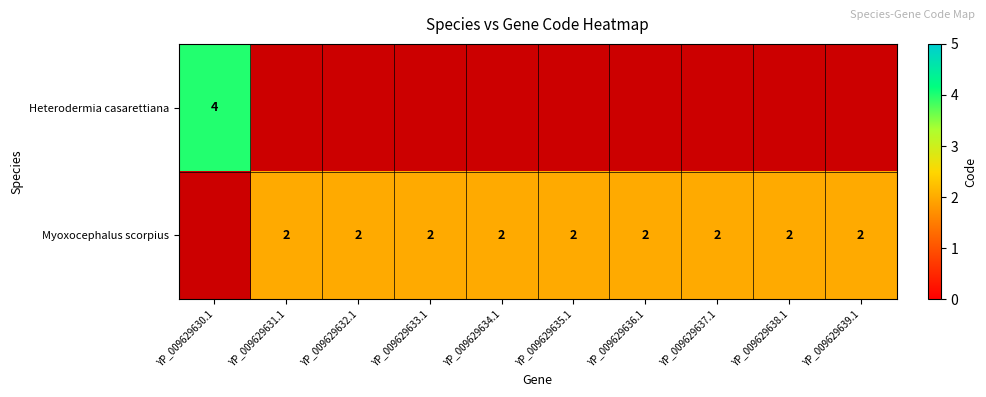

How many data points does each series have?

10